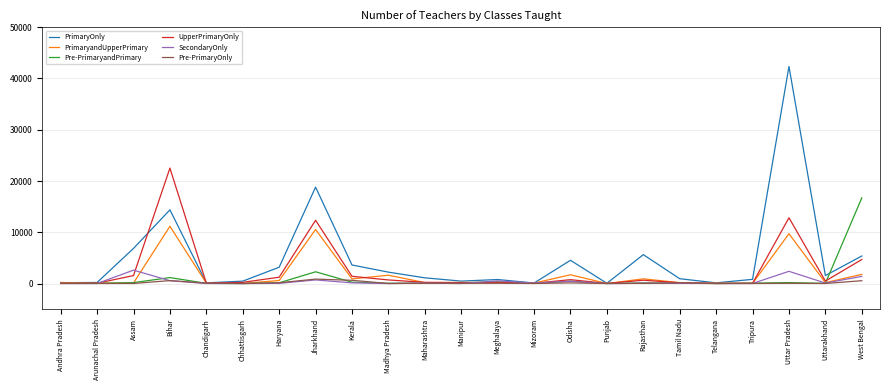

The UpperPrimaryOnly series shows 11702 at Bihar. True or false?

False